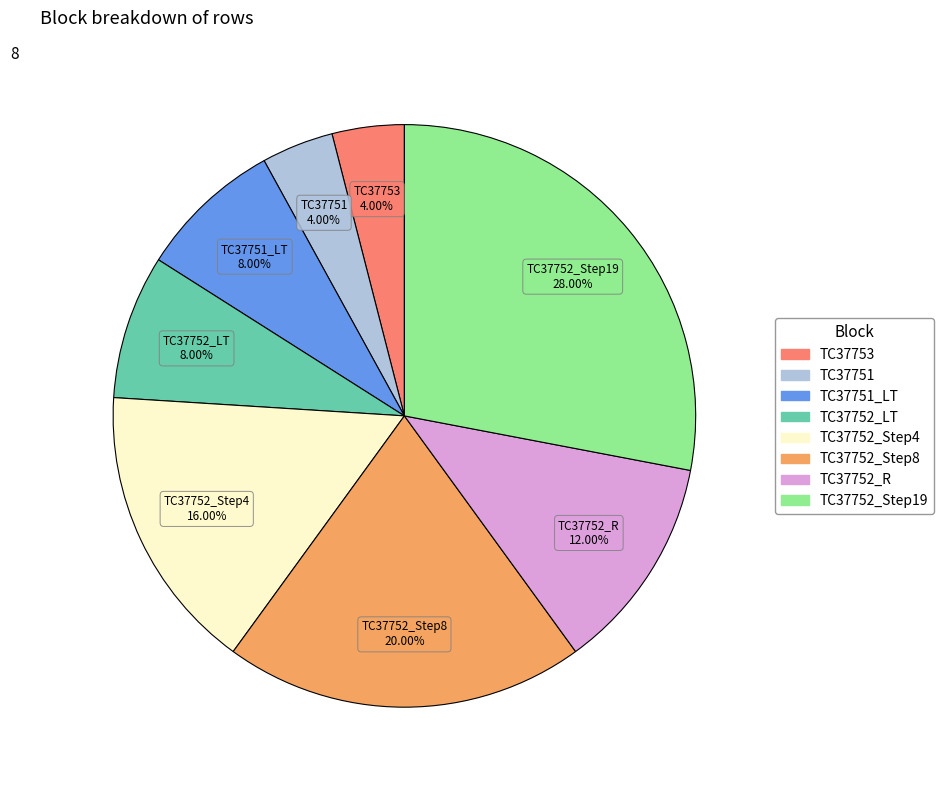

Is there a majority slice in this chart?

No